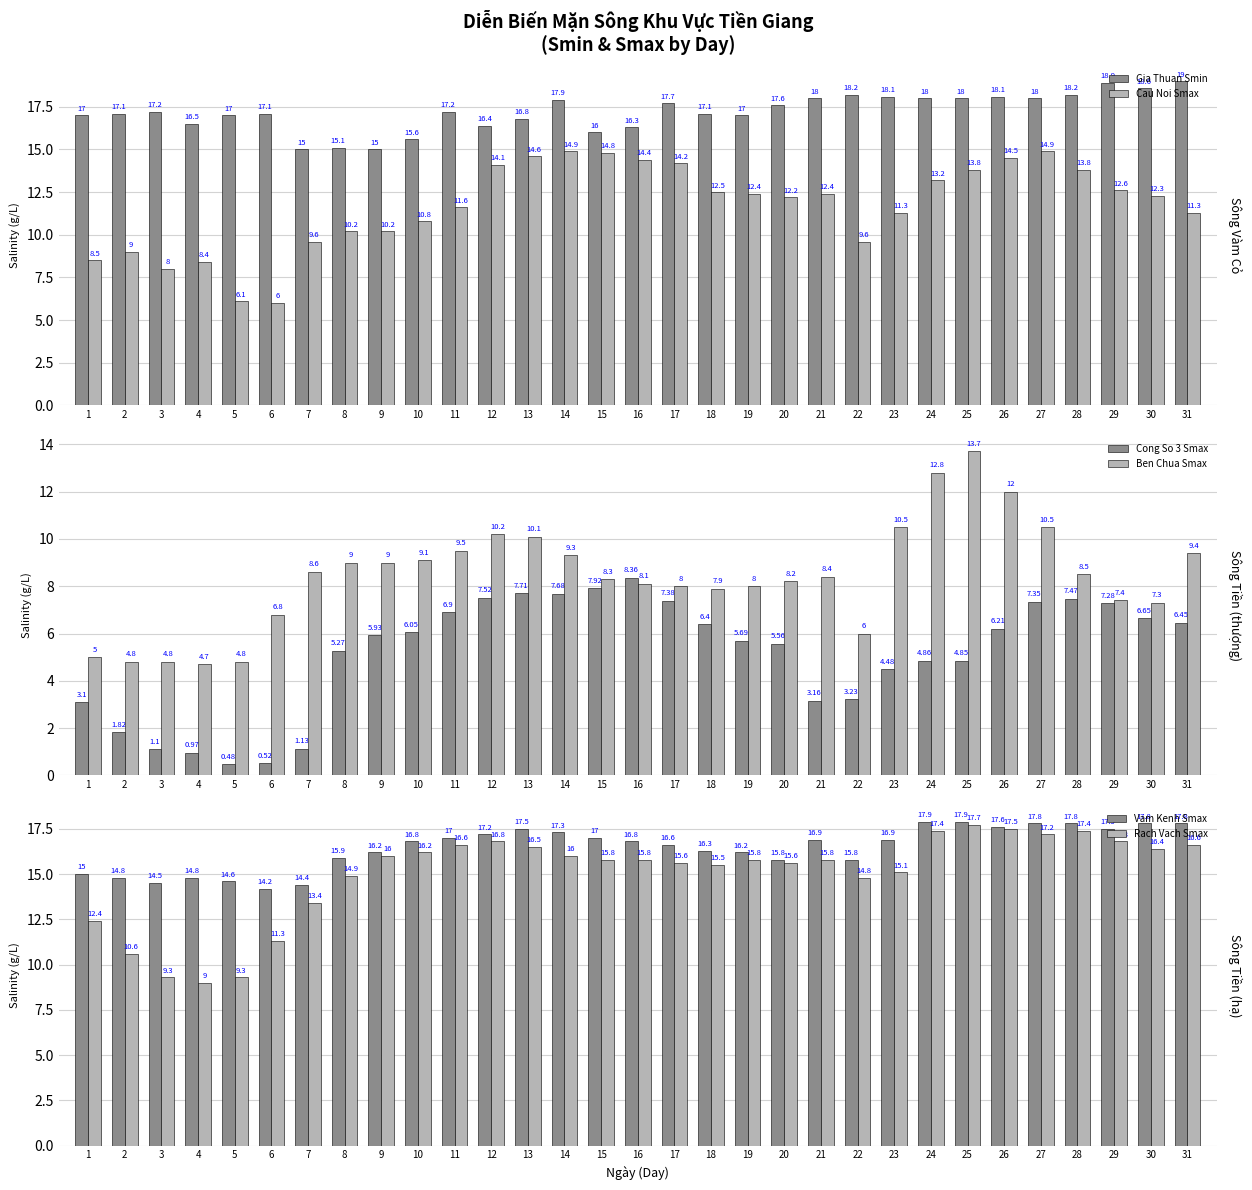

How many groups of bars are there?

31